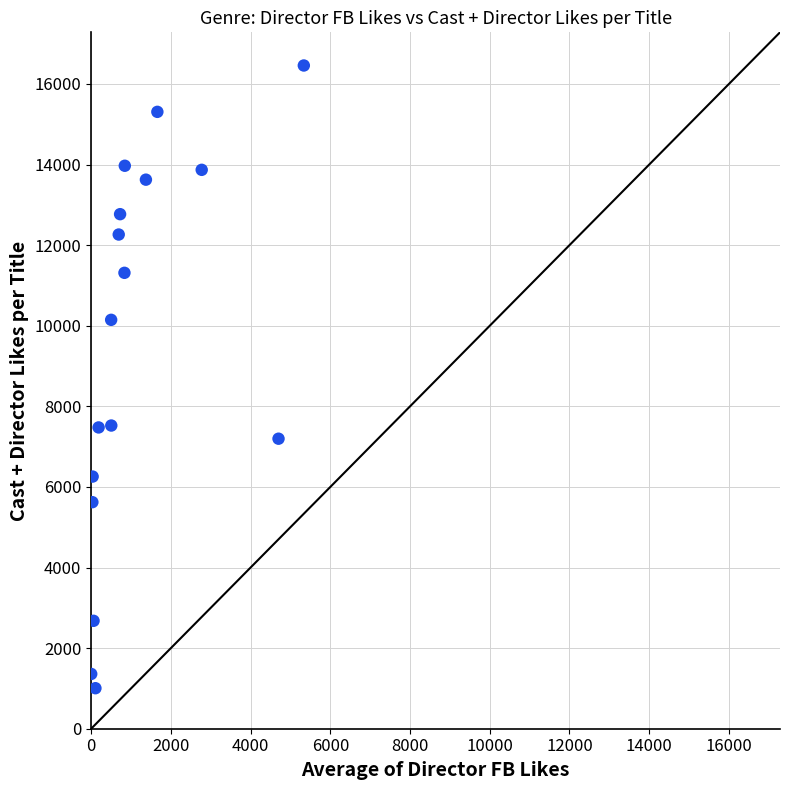

What is the range of X values (max minus min)?

5333.7